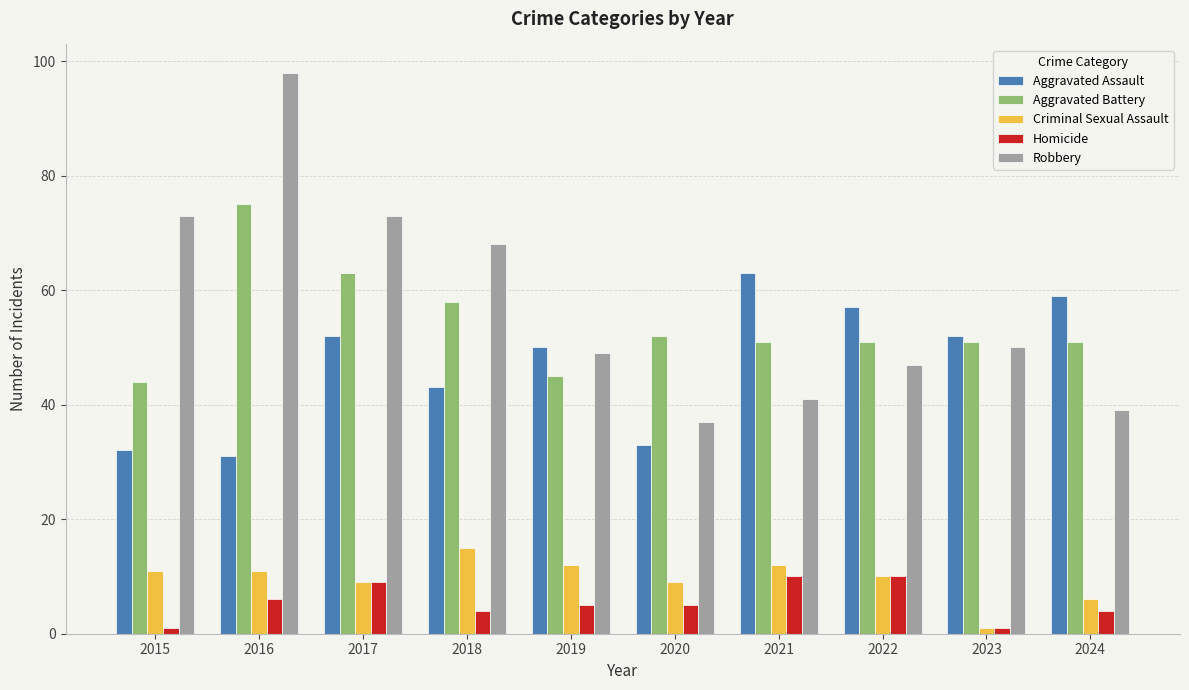

What is the difference between the maximum and second lowest values in the Criminal Sexual Assault series?

9